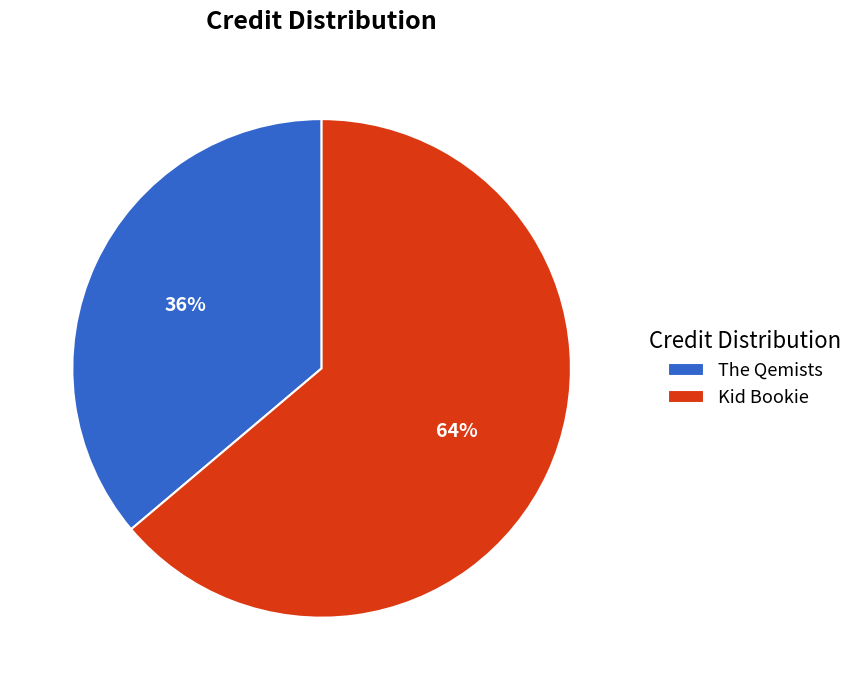

To the nearest percent, what is the difference between the Kid Bookie and The Qemists slice percentages?

28%